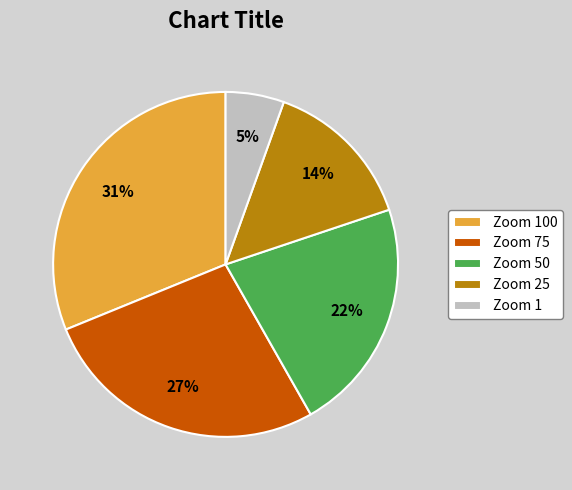

How many slices are in this pie chart?

5